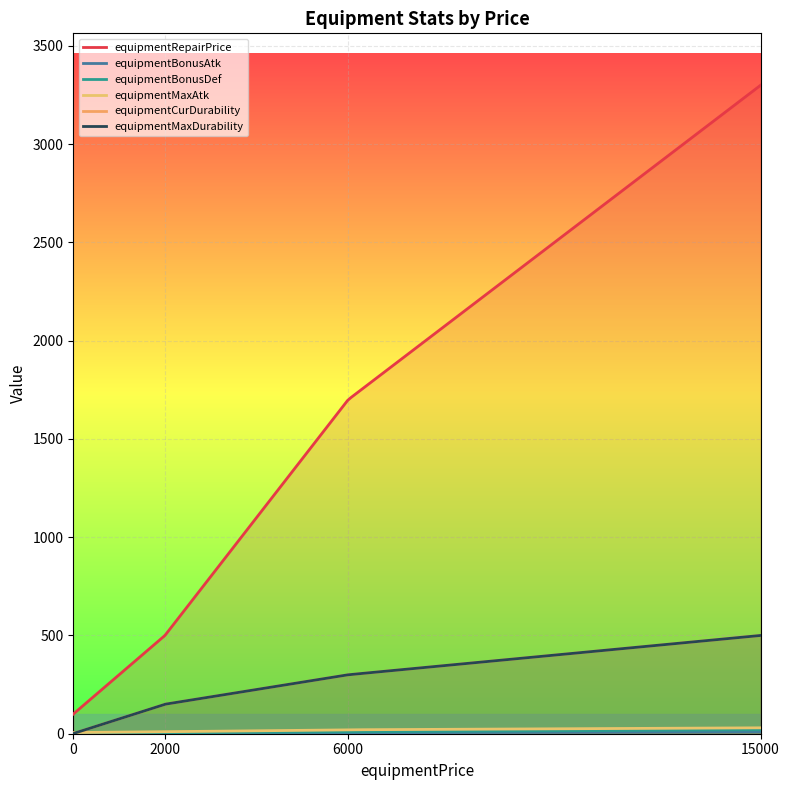

At which category is the sum across all series the highest?

15000